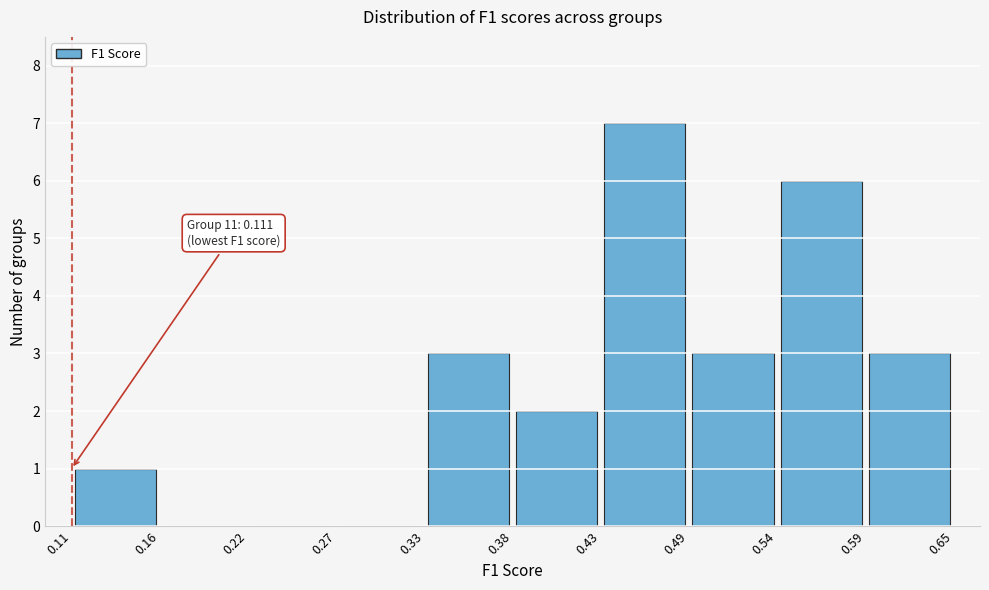

Over which range of the x-axis is the bar tallest?

0.43 to 0.49